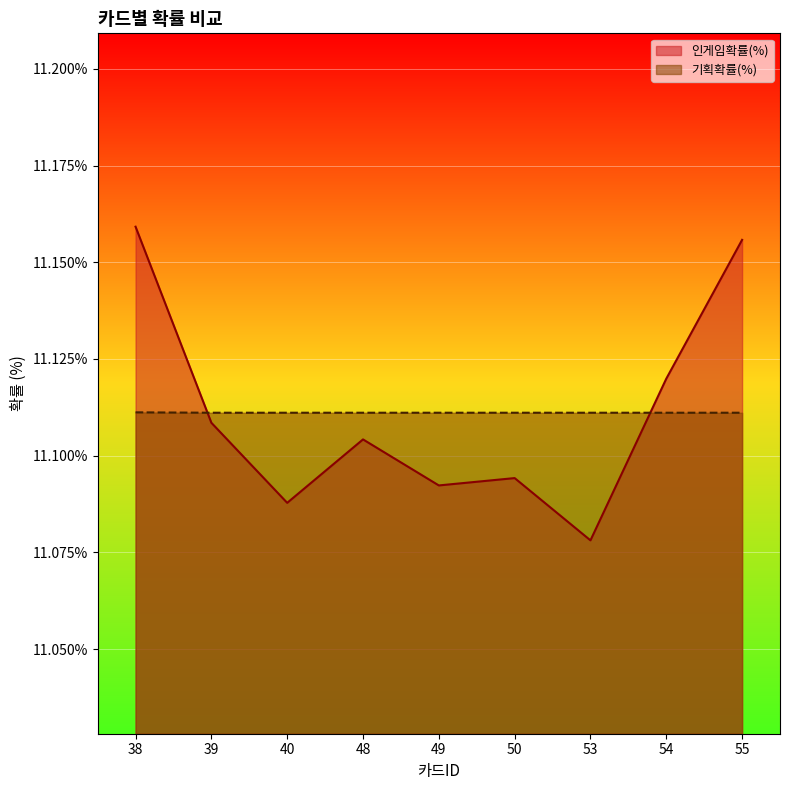

List the labels in order of 인게임확률(%) value, largest first.

38, 55, 54, 39, 48, 50, 49, 40, 53